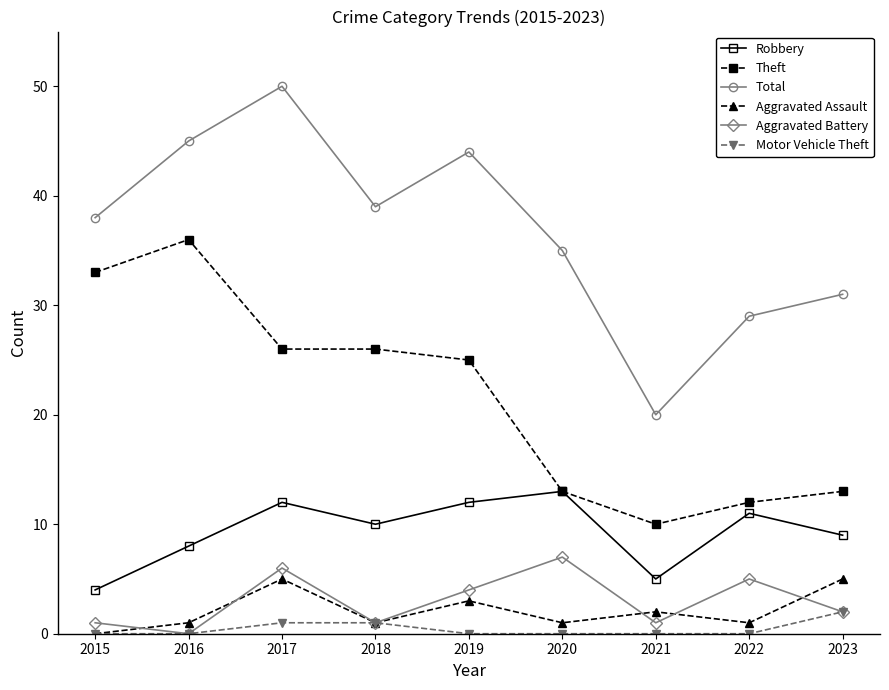

What value does the Aggravated Assault series have at 2017?

5